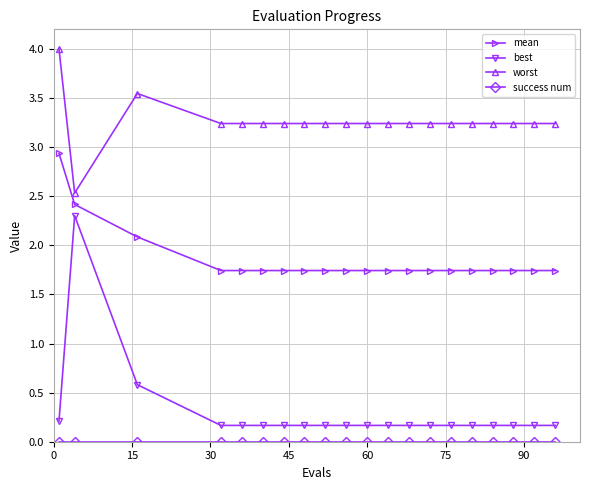

Which series has the largest range (max minus min)?

best